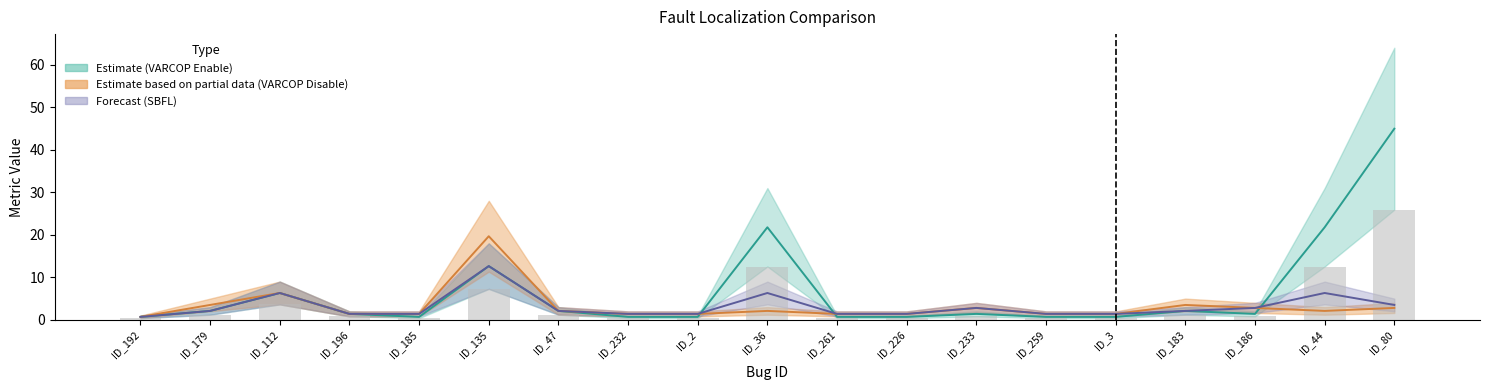

What is the greatest value displayed?

25.9